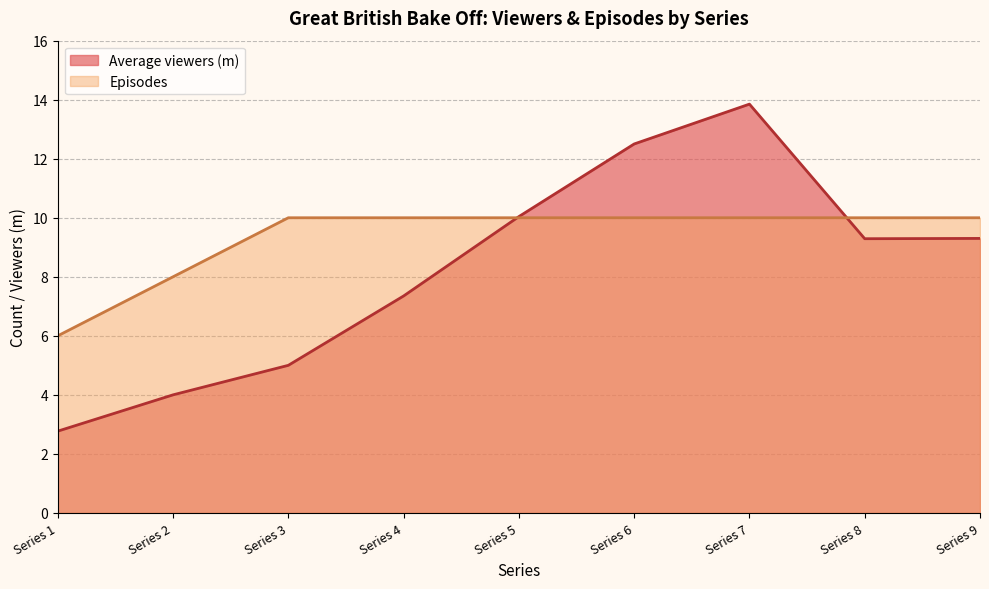

What is the lowest value of the Episodes series?

6.0